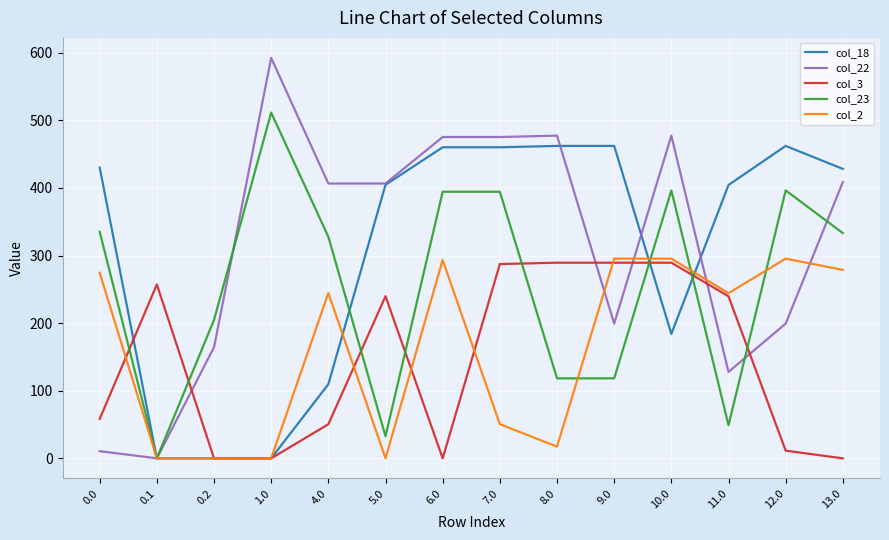

Is this an area chart (filled region under the line)?

No